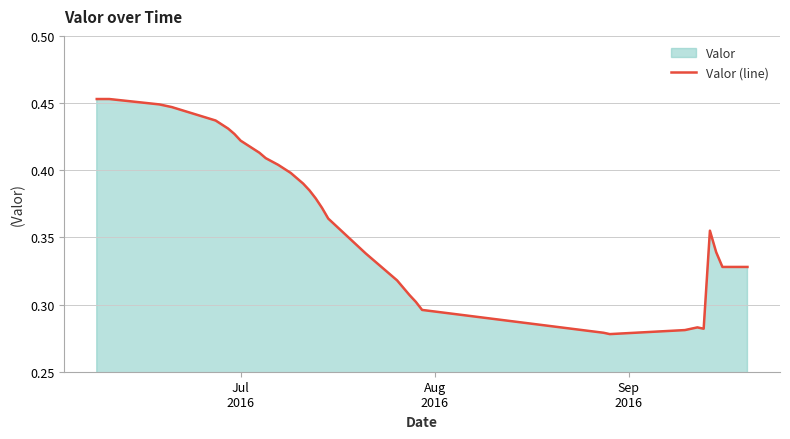

Does the chart display data point markers on the line(s)?

No